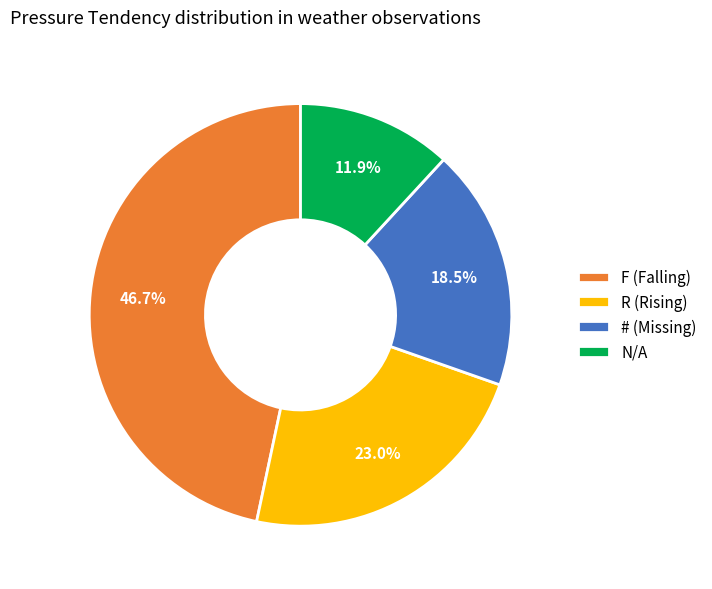

Which slice is the largest?

F (Falling)